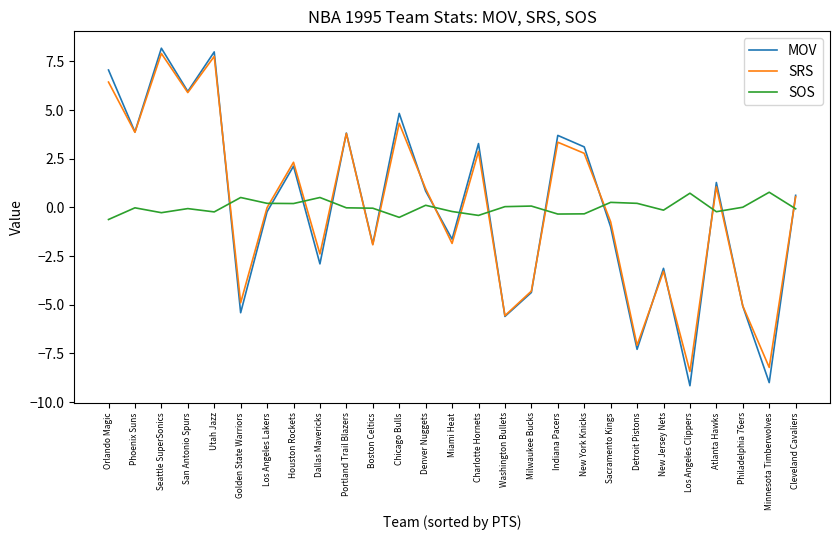

Is the value of MOV at Los Angeles Clippers greater than the value of SRS at Charlotte Hornets?

No